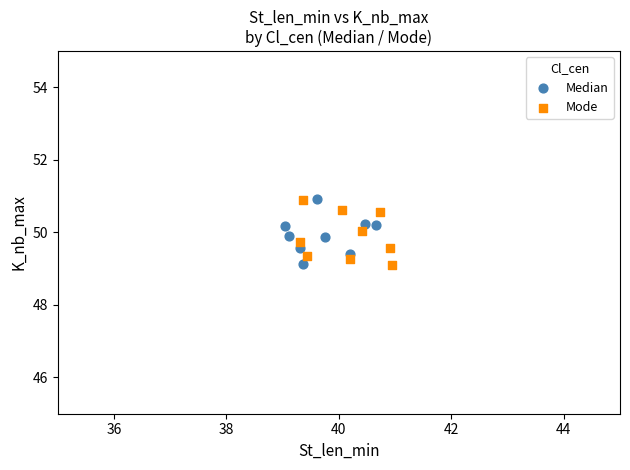

What are all the series names shown in the legend?

Median, Mode